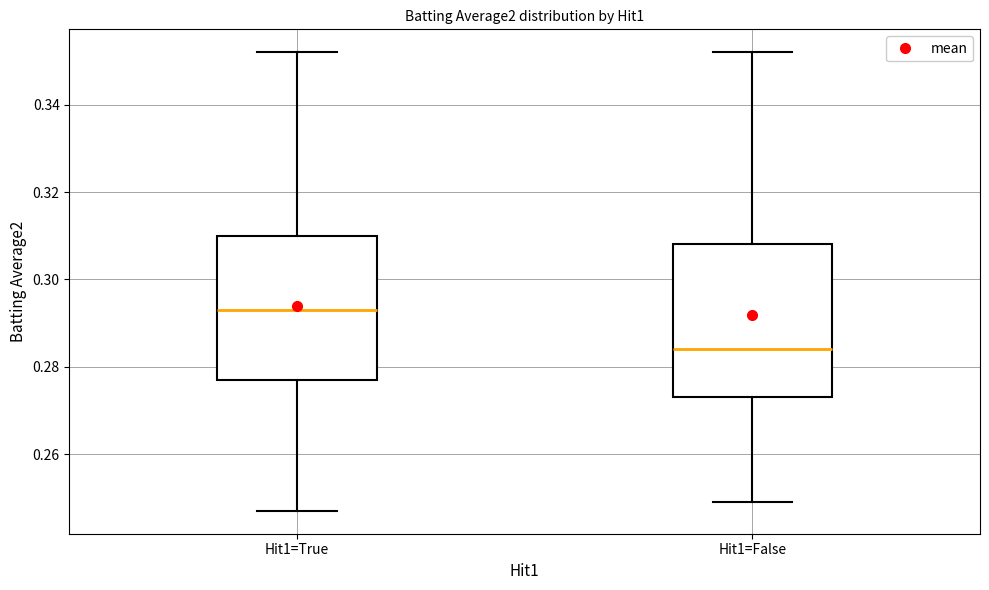

Reading left to right, transcribe this box plot: for each box, give where its median line is, the range the box spans, and where its two whiskers end, as read against the y-axis. The values are not printed on the chart, so give them approximately, as read against the axis.

Hit1=True: median 0.294, box 0.278 to 0.310, whiskers 0.248 to 0.352
Hit1=False: median 0.284, box 0.274 to 0.308, whiskers 0.250 to 0.352